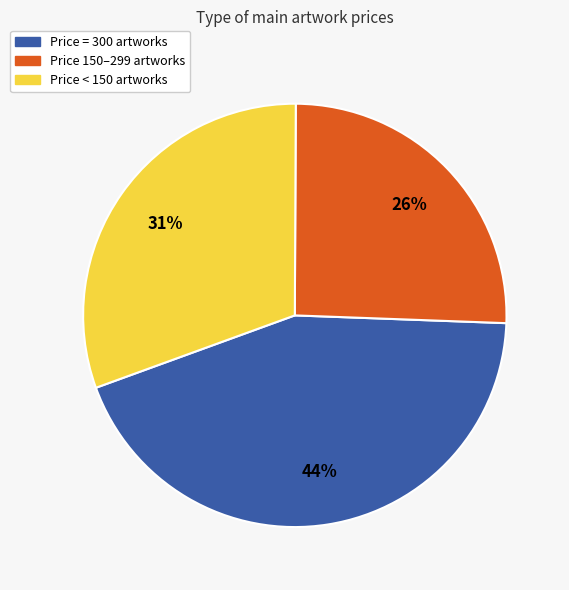

Approximately how many times larger is the value at Price < 150 artworks compared to Price 150–299 artworks?

1.2